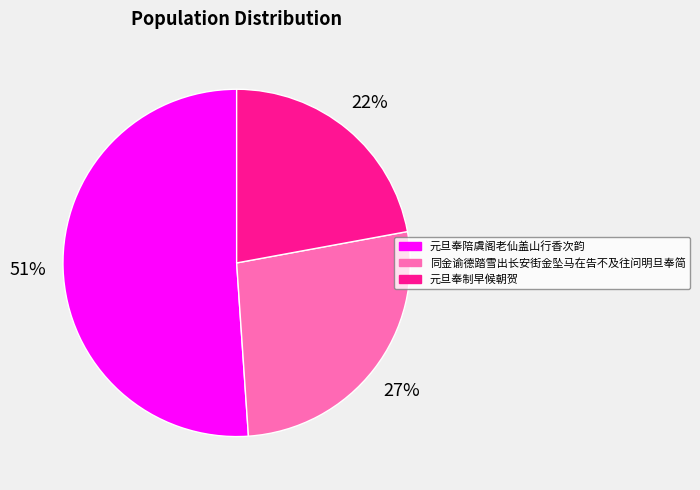

To the nearest percent, what percentage of the pie is 元旦奉制早候朝贺?

22%